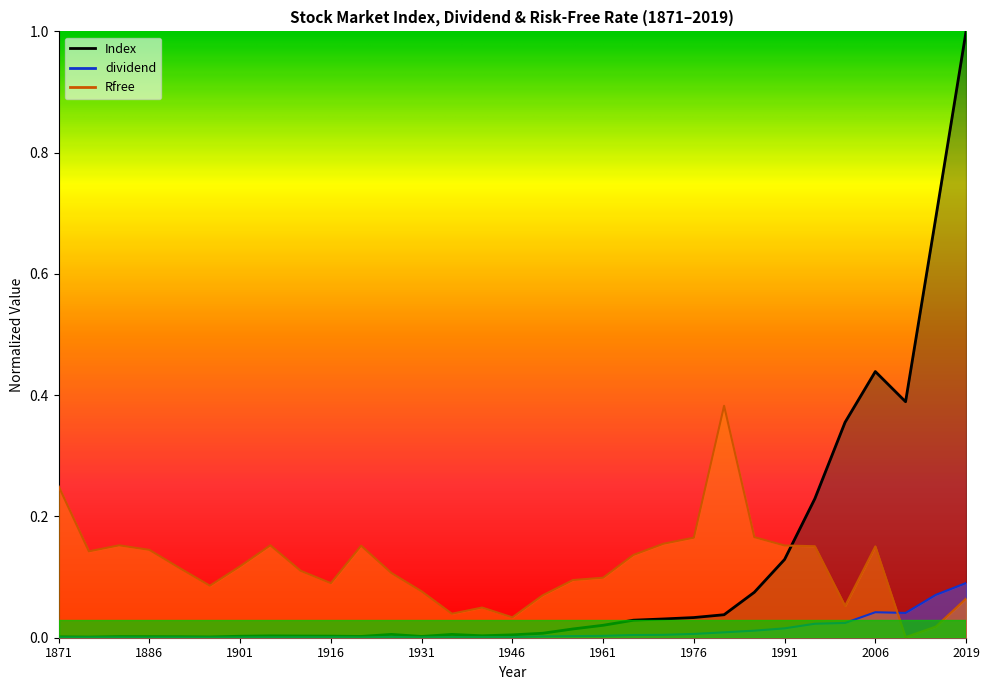

Which series has the largest range (max minus min)?

Index